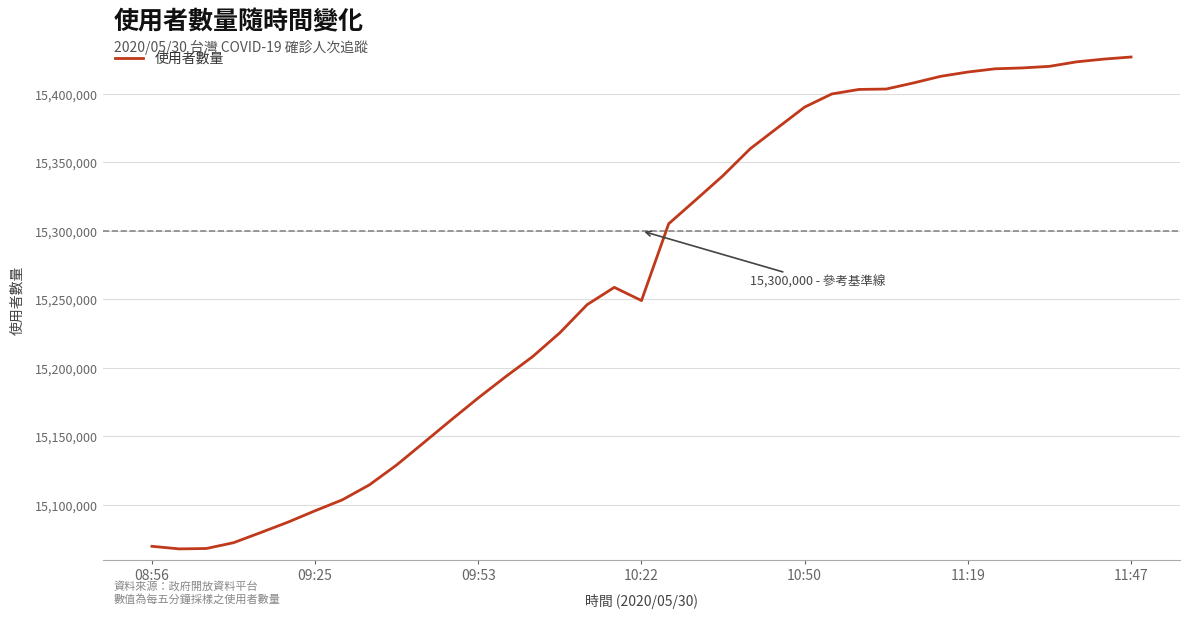

What is the smallest value displayed?

15068004